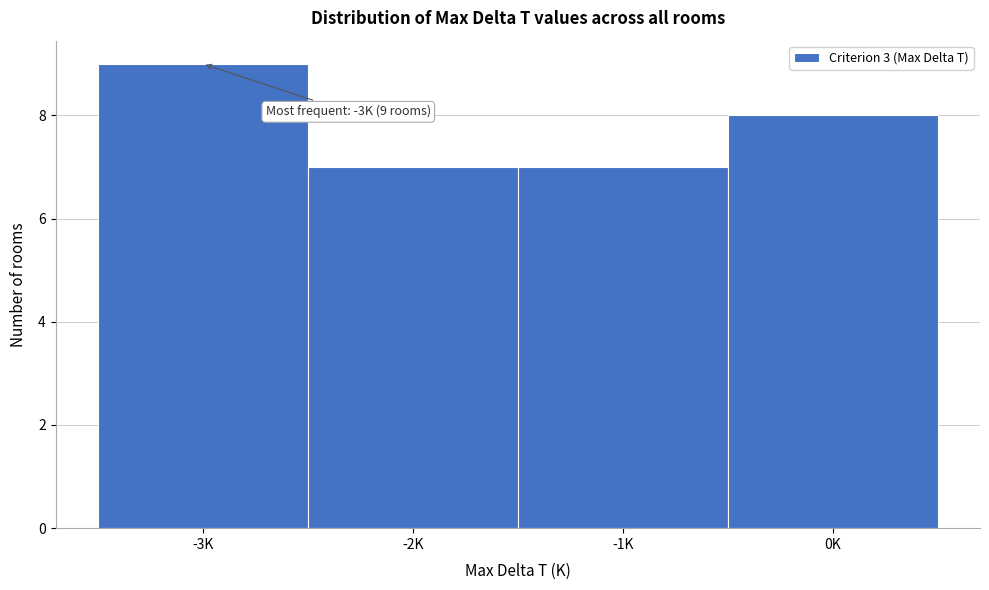

Reading right to left, what are all the values shown in this chart?

8	7	7	9